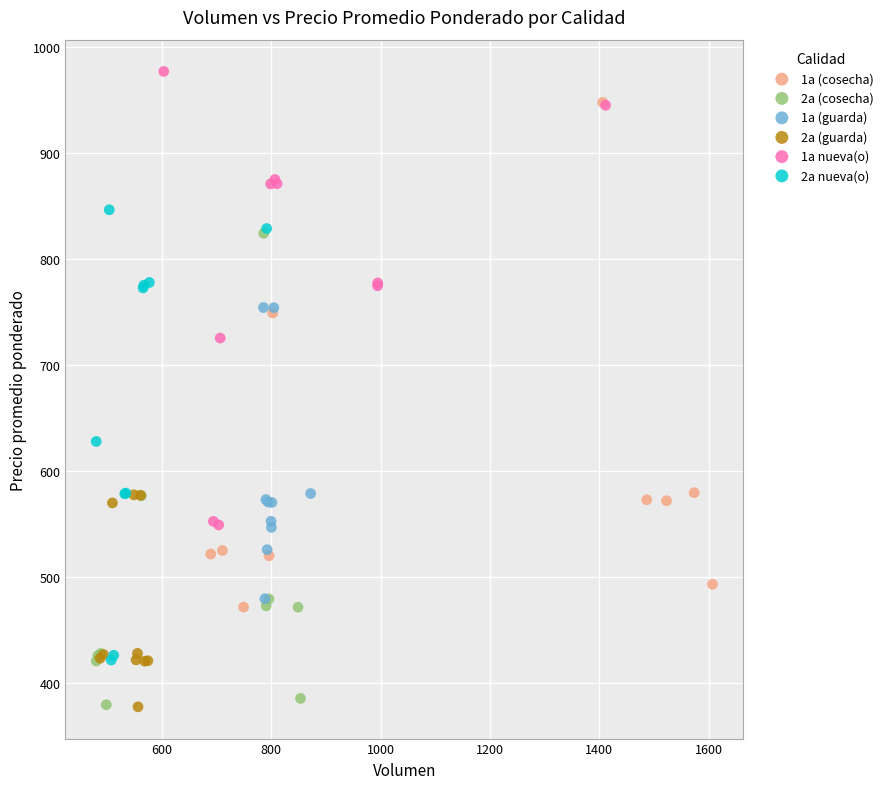

Which series has the largest Y range (max minus min)?

1a (cosecha)